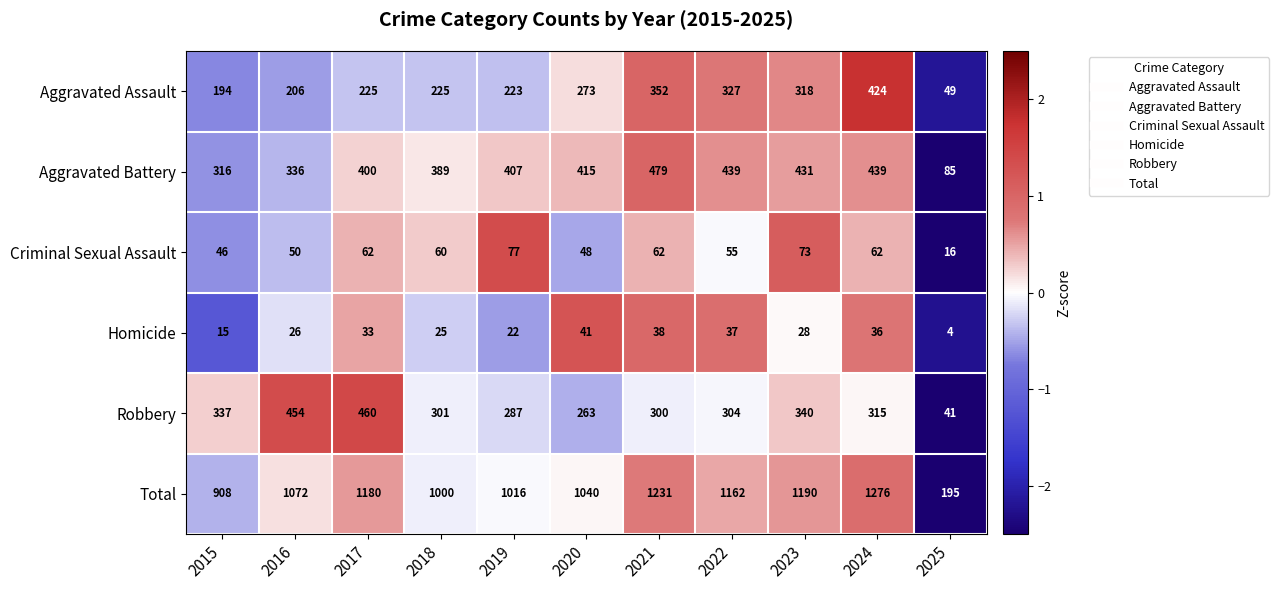

How many values in the Criminal Sexual Assault series are below 60?

5